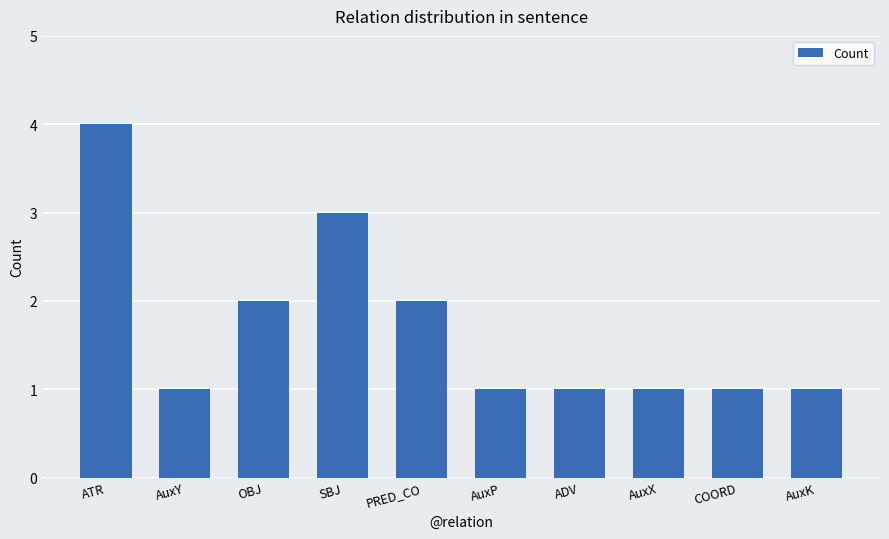

Reading left to right, what are all the values shown in this chart?

4	1	2	3	2	1	1	1	1	1